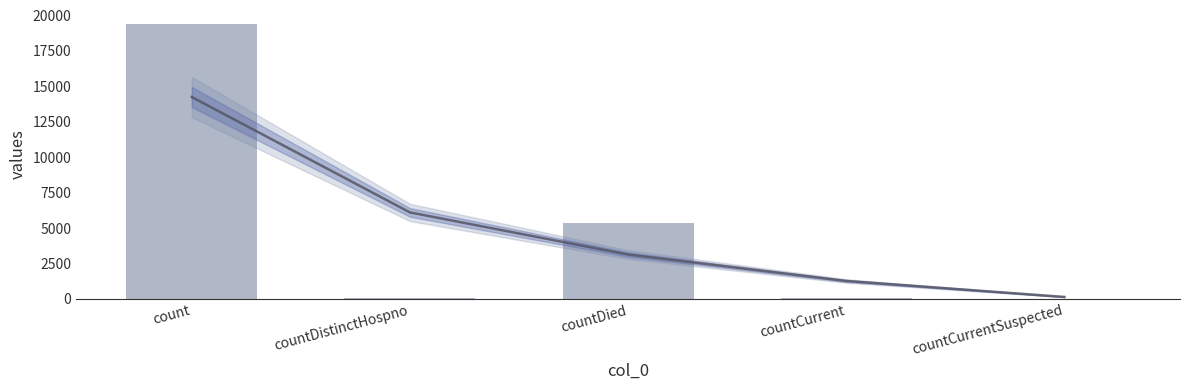

How many bars are there in total?

5